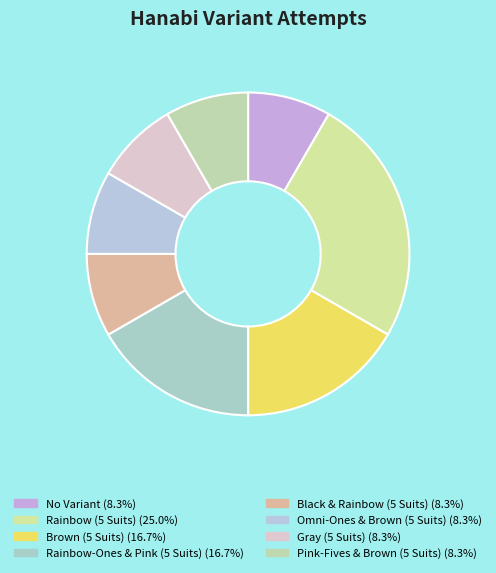

How many segments does this pie chart have?

8